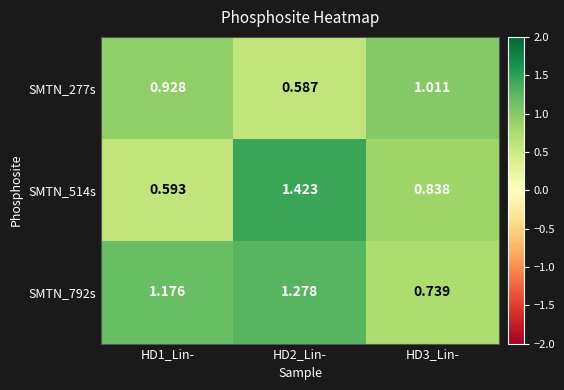

Is the value of SMTN_514s at HD1_Lin- greater than the value of SMTN_277s at HD3_Lin-?

No